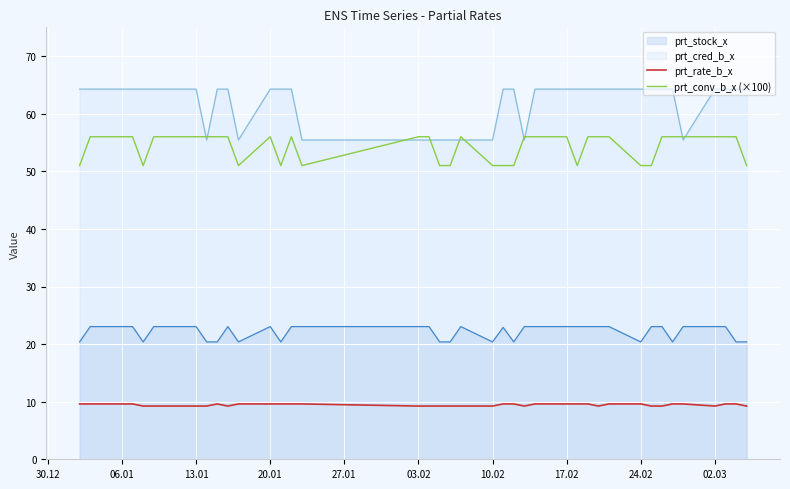

What is the highest value of the prt_rate_b_x series?

9.6